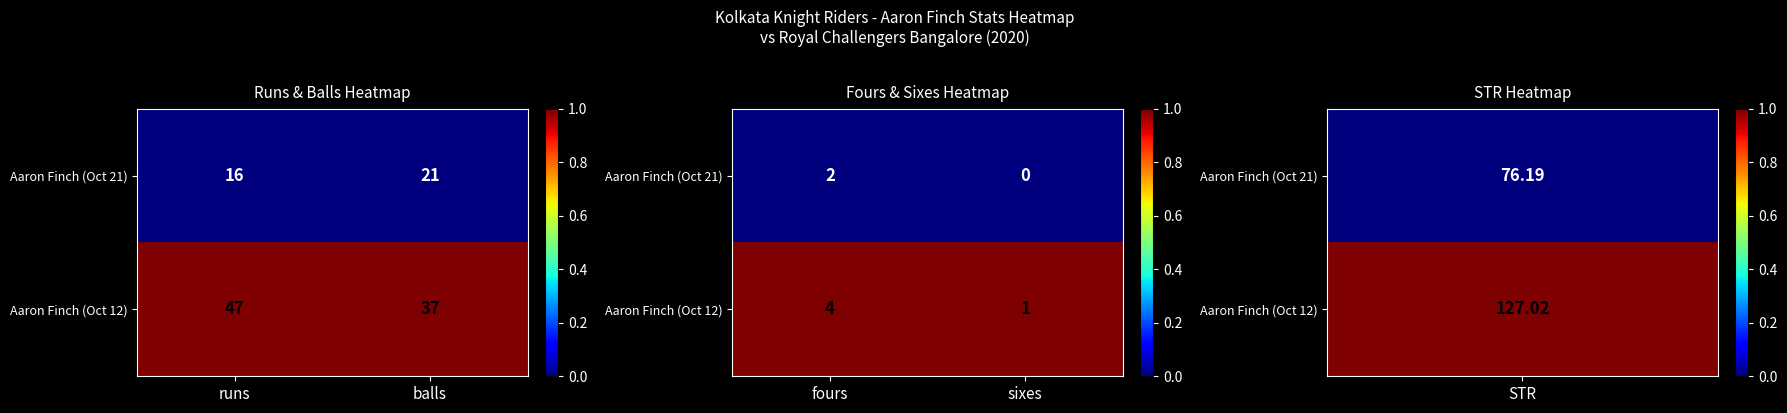

List the series in order of their overall mean, highest first.

Aaron Finch (Oct 12), Aaron Finch (Oct 21)